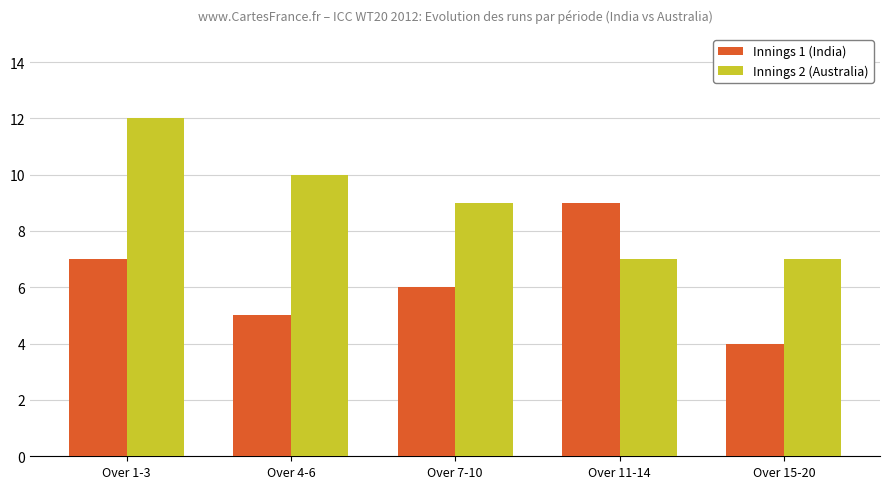

The value of Innings 2 (Australia) at Over 15-20 is 7. True or false?

True